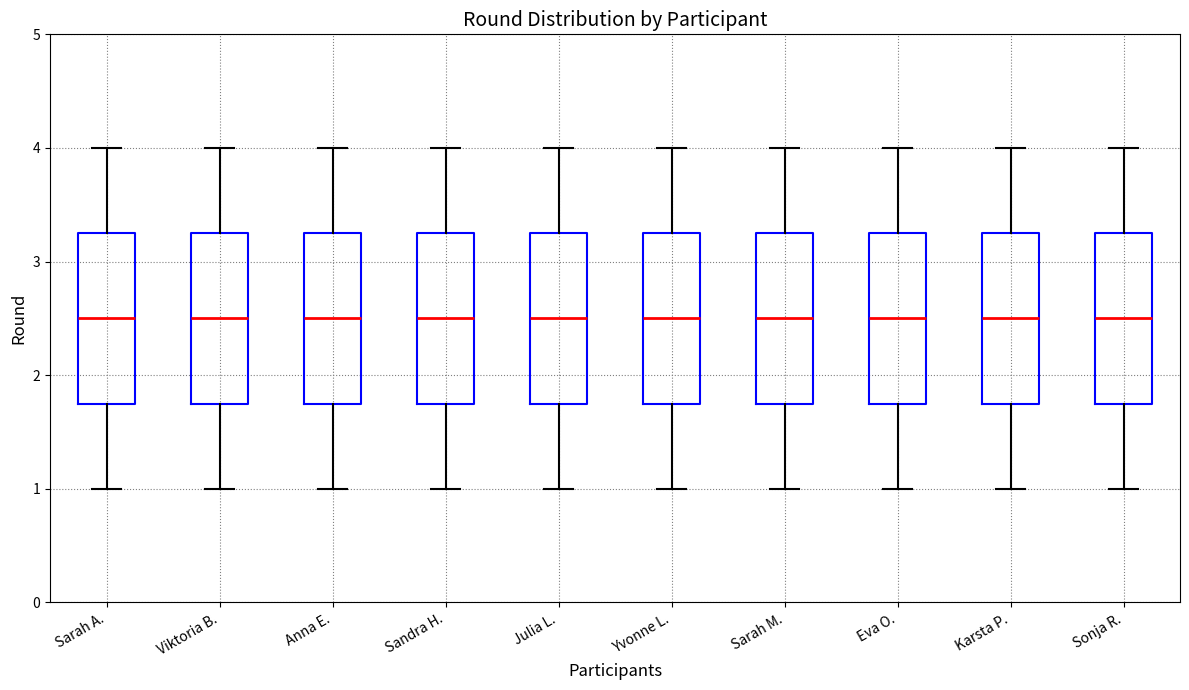

Reading left to right, transcribe this box plot: for each box, give where its median line is, the range the box spans, and where its two whiskers end, as read against the y-axis. The values are not printed on the chart, so give them approximately, as read against the axis.

Sarah A.: median 2.5, box 1.8 to 3.3, whiskers 1.0 to 4.0
Viktoria B.: median 2.5, box 1.8 to 3.3, whiskers 1.0 to 4.0
Anna E.: median 2.5, box 1.8 to 3.3, whiskers 1.0 to 4.0
Sandra H.: median 2.5, box 1.8 to 3.3, whiskers 1.0 to 4.0
Julia L.: median 2.5, box 1.8 to 3.3, whiskers 1.0 to 4.0
Yvonne L.: median 2.5, box 1.8 to 3.3, whiskers 1.0 to 4.0
Sarah M.: median 2.5, box 1.8 to 3.3, whiskers 1.0 to 4.0
Eva O.: median 2.5, box 1.8 to 3.3, whiskers 1.0 to 4.0
Karsta P.: median 2.5, box 1.8 to 3.3, whiskers 1.0 to 4.0
Sonja R.: median 2.5, box 1.8 to 3.3, whiskers 1.0 to 4.0